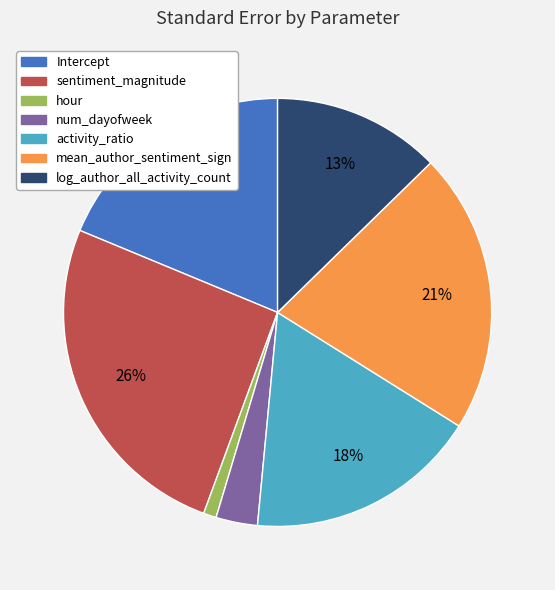

To the nearest percent, what percentage of the pie is hour?

1%